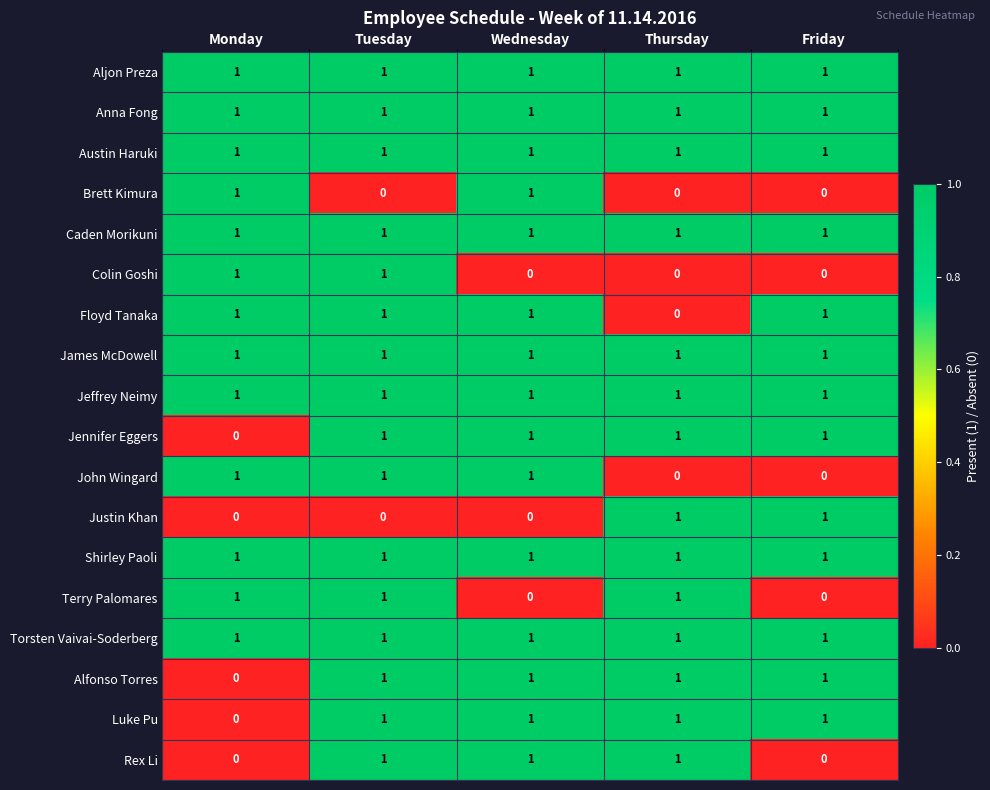

Count the Justin Khan values in the range 0 to 1.

5